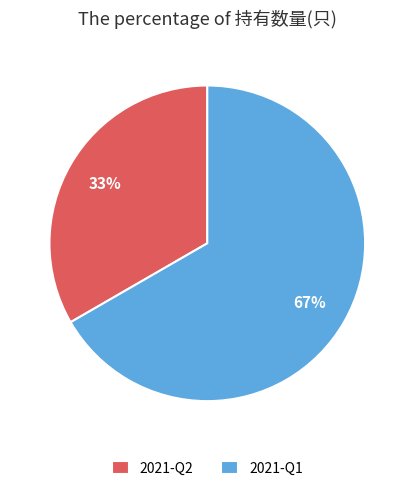

True or false: 2021-Q1 accounts for 80% of the total.

False